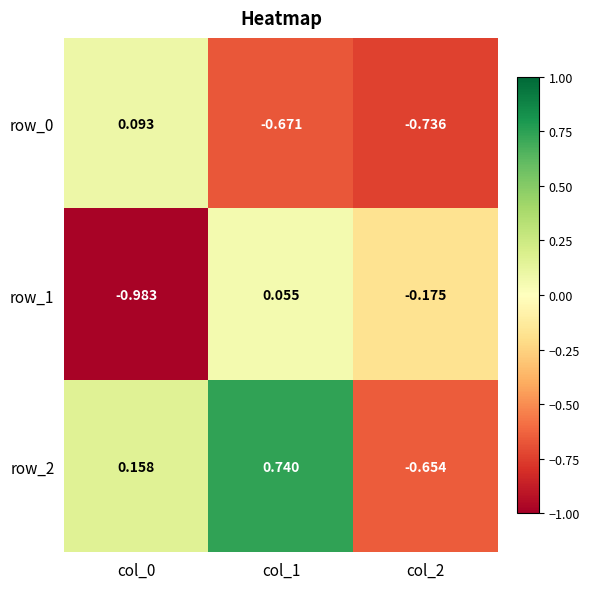

At how many categories does at least one series exceed 0?

2